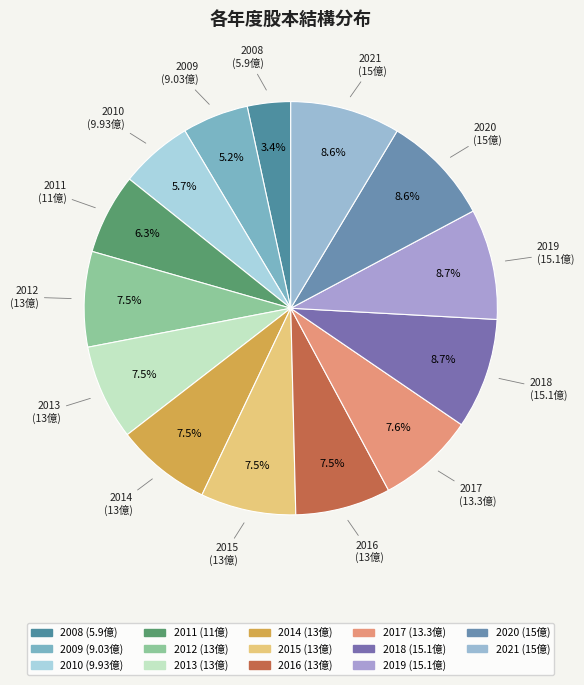

Count the number of slices in the pie.

14